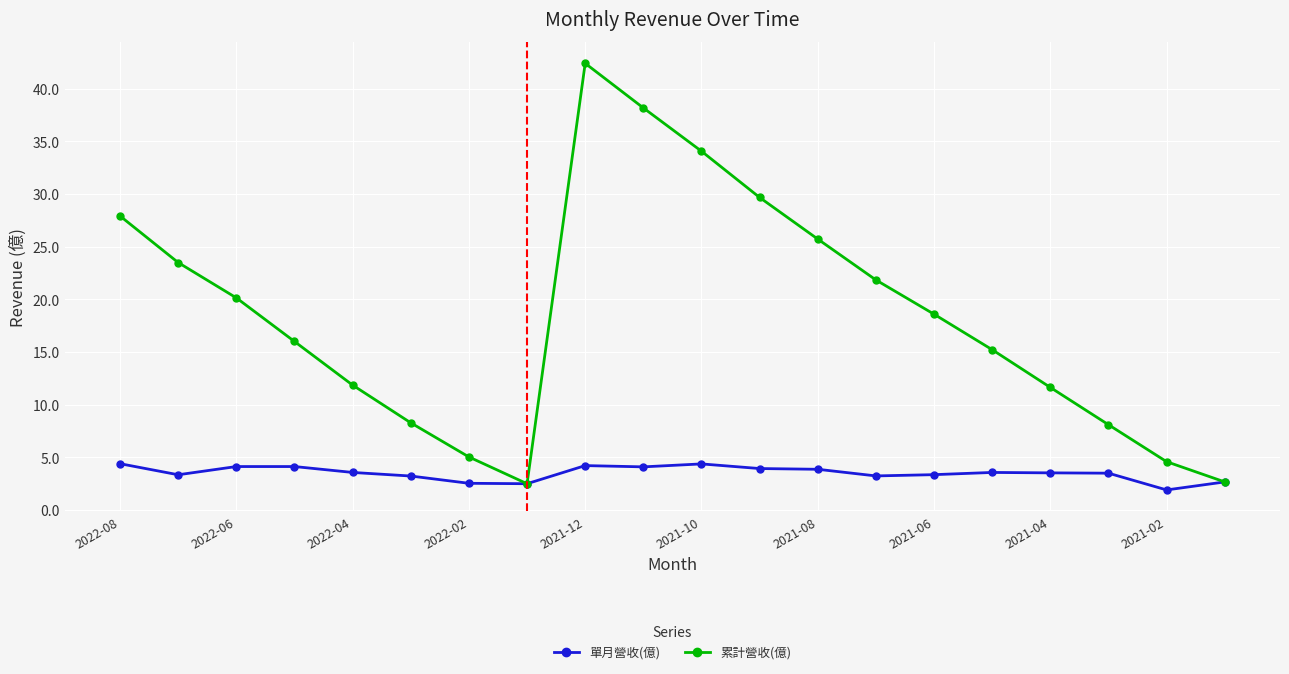

Which series has the largest total across all categories?

累計營收(億)